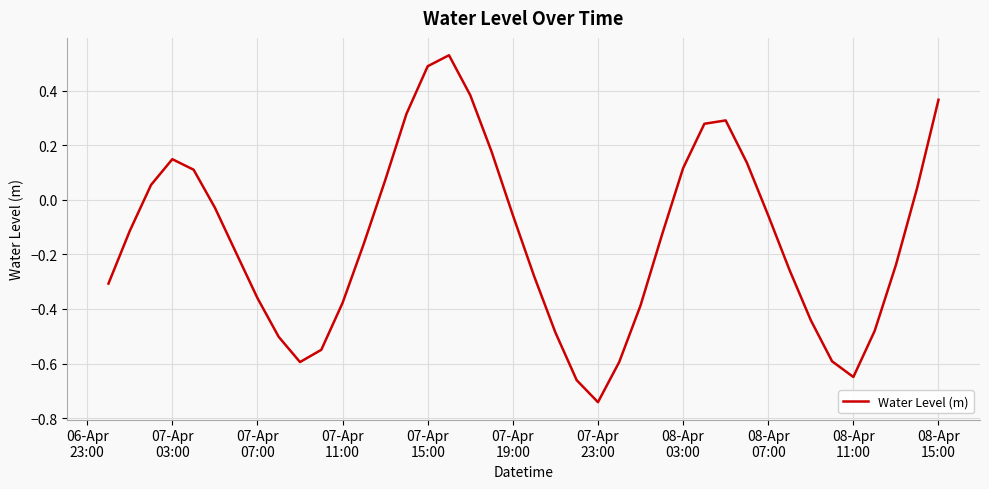

Does the chart display data point markers on the line(s)?

No